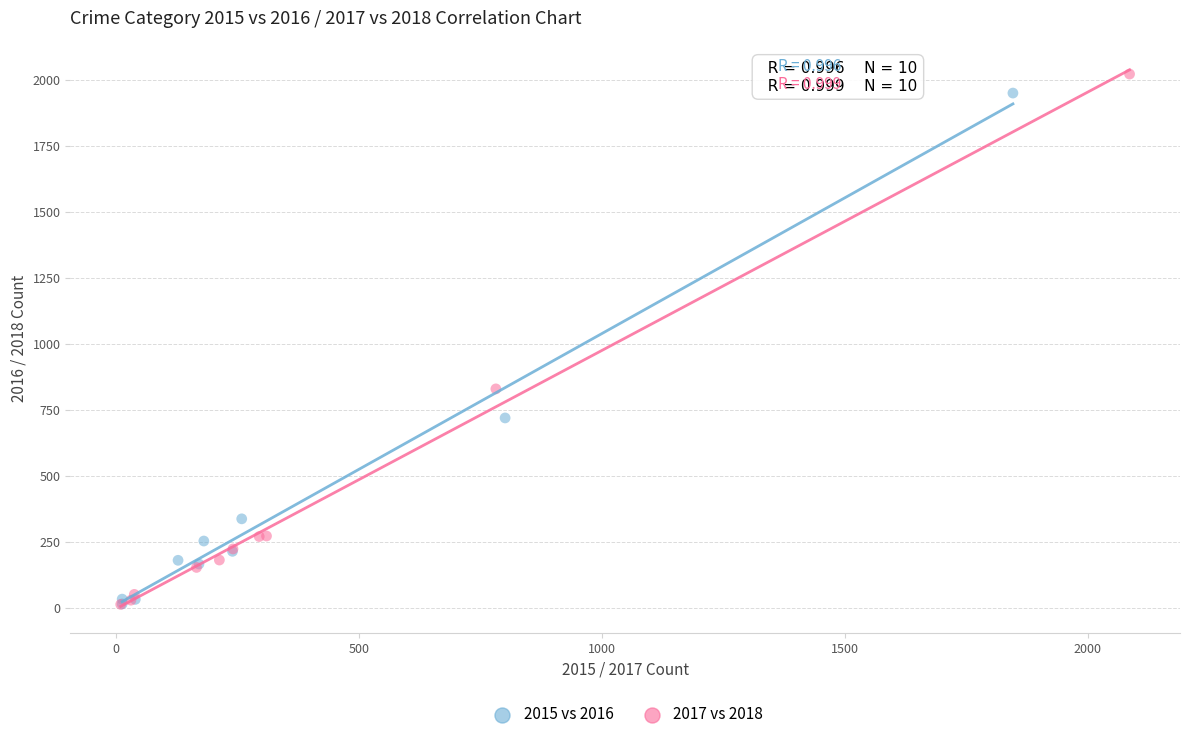

Which series has the largest Y range (max minus min)?

2017 vs 2018